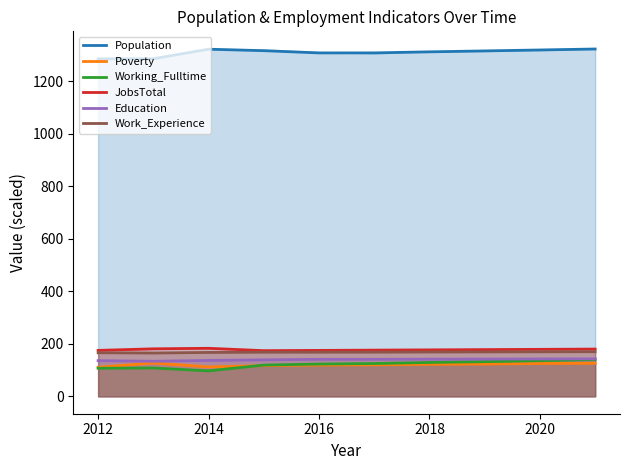

True or false: Poverty and Work_Experience cross at least once.

False